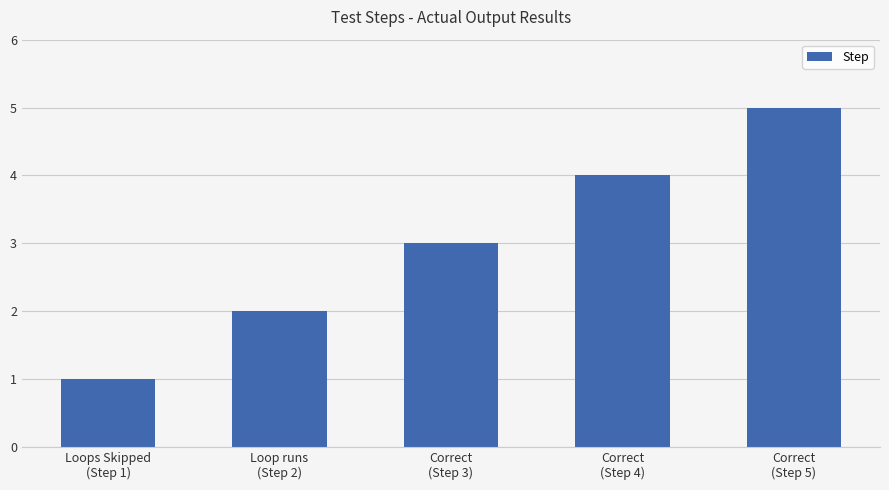

Where is the data nearest to the value 3?

Correct
(Step 3)